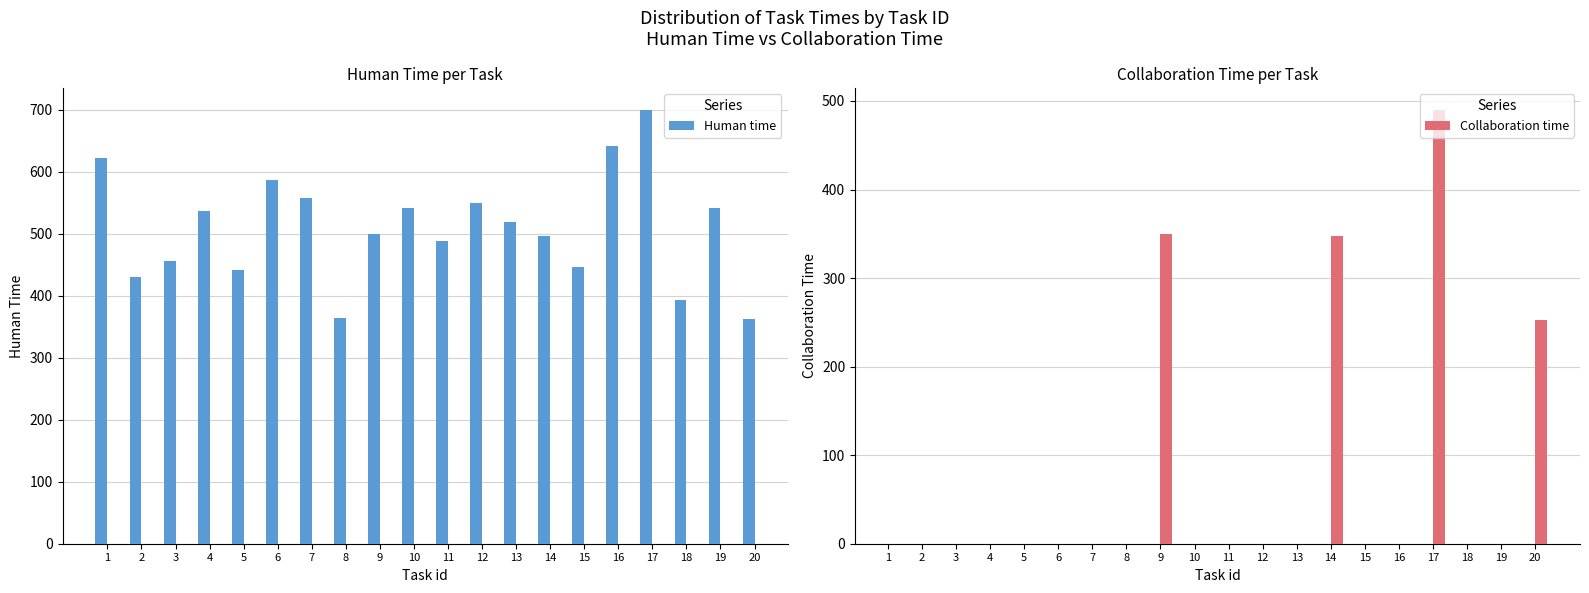

Is the value of Collaboration time at 4 greater than the value of Human time at 7?

No